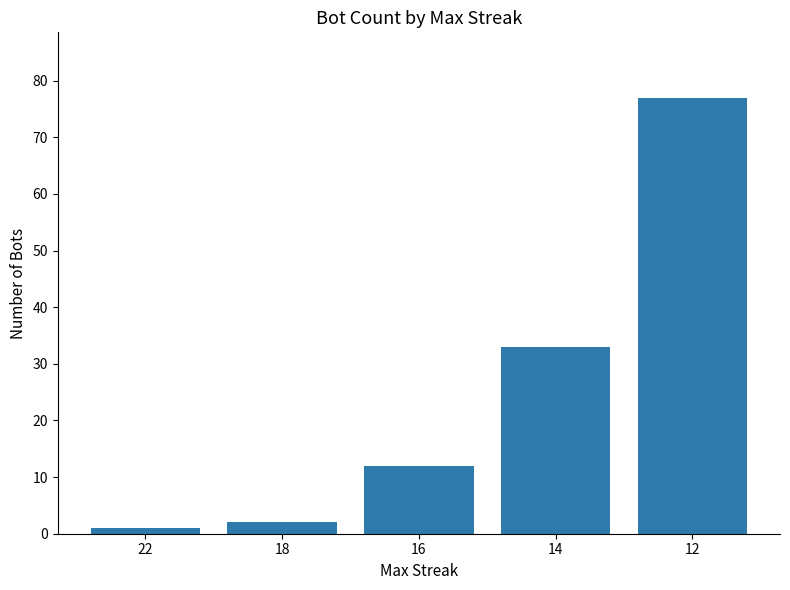

List the labels in order of value, largest first.

12, 14, 16, 18, 22